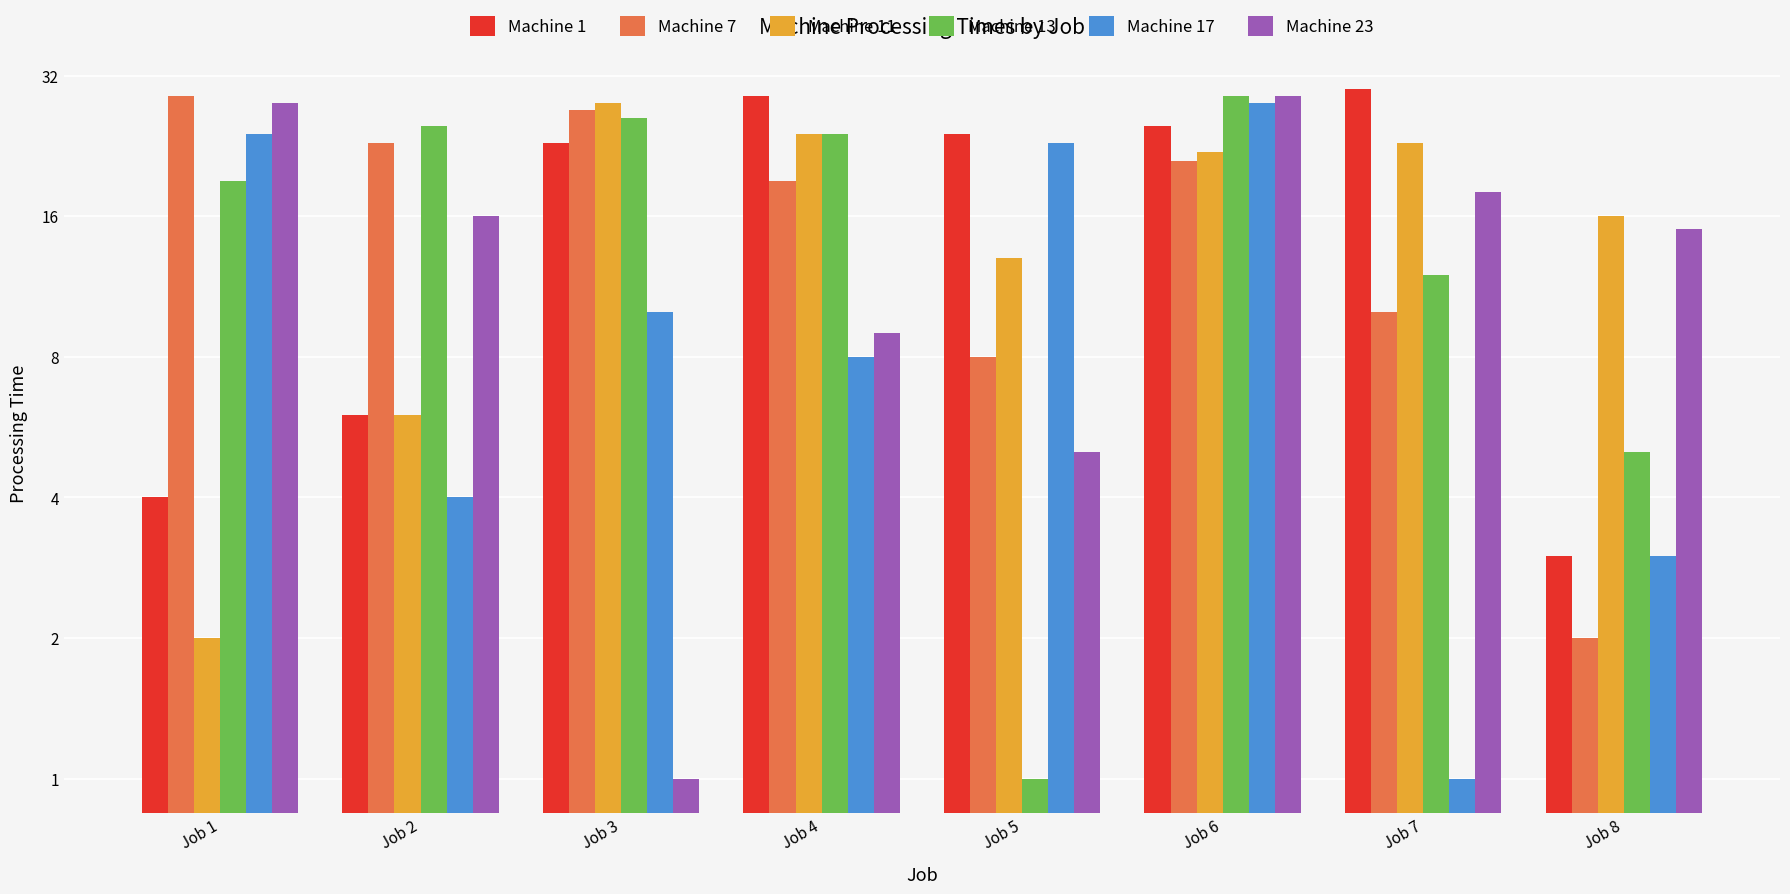

Which series has the largest range (max minus min)?

Machine 13